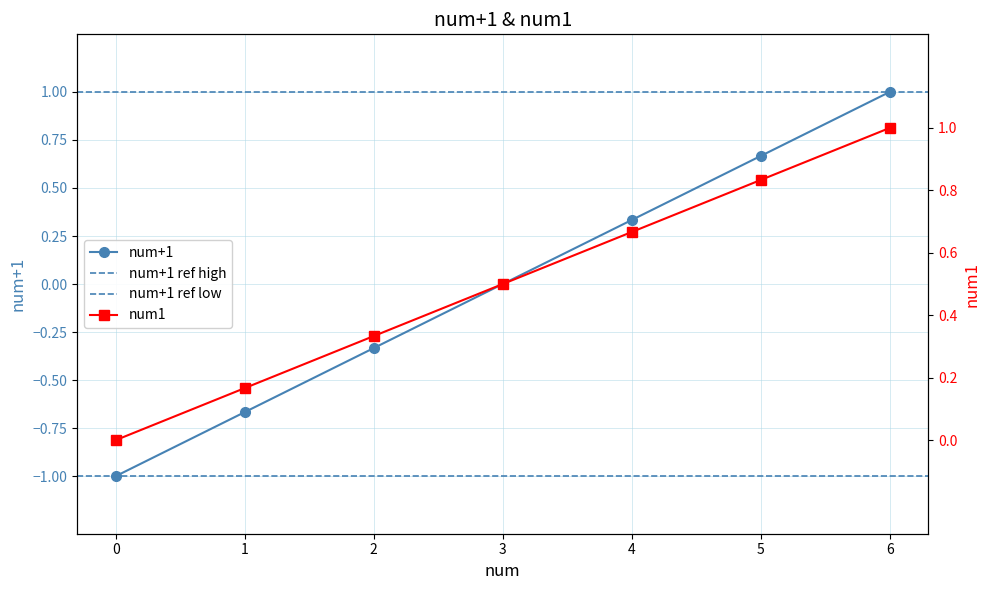

True or false: num1 and num+1 intersect in this chart.

False